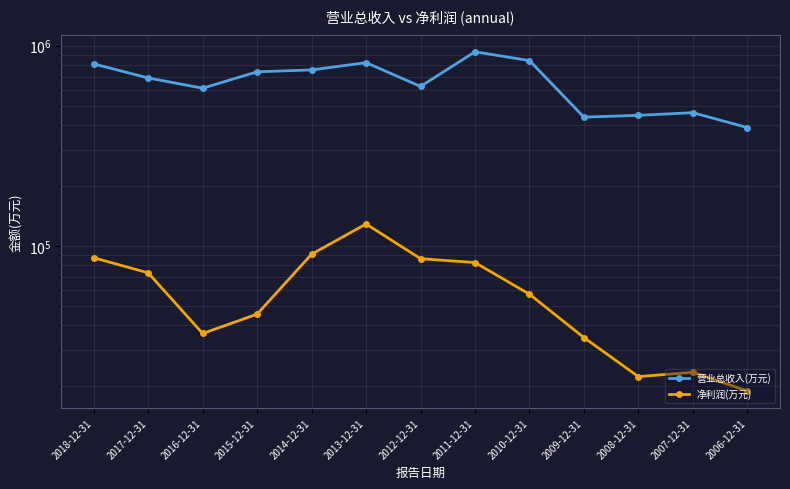

True or false: 营业总收入(万元) and 净利润(万元) intersect in this chart.

False